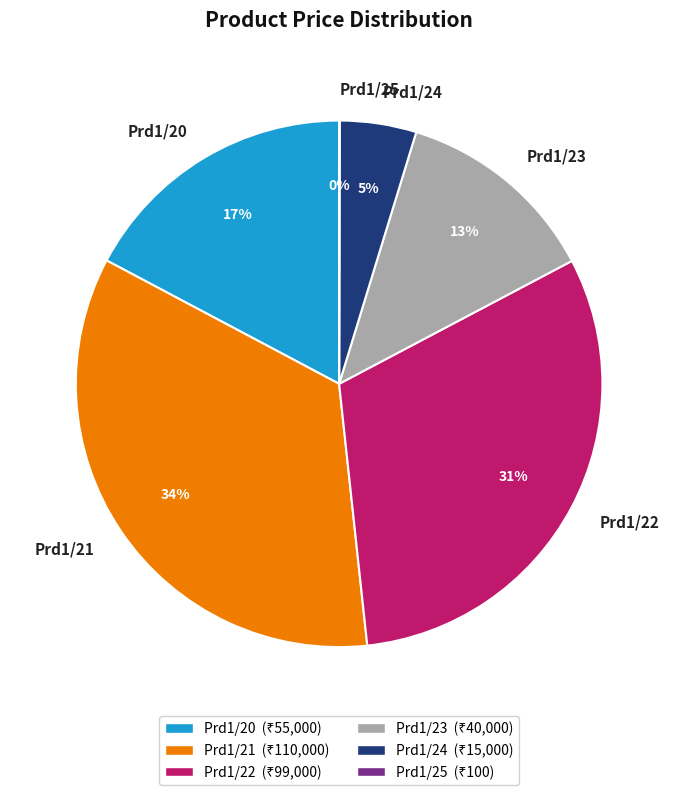

Do Prd1/20 and Prd1/23 together represent more than half of the pie?

No